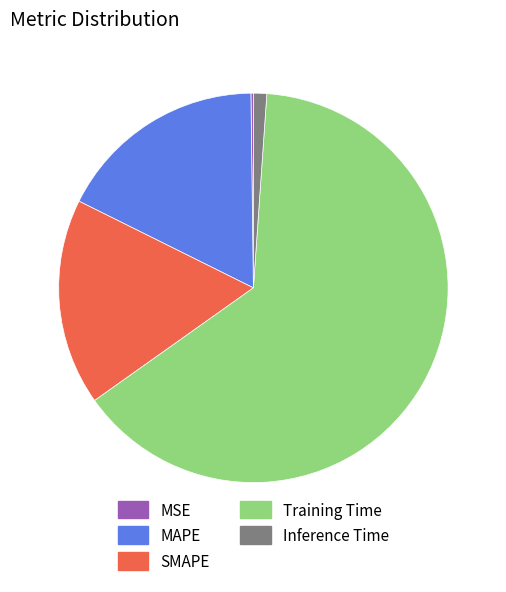

Is the sum of SMAPE and MAPE greater than half?

No